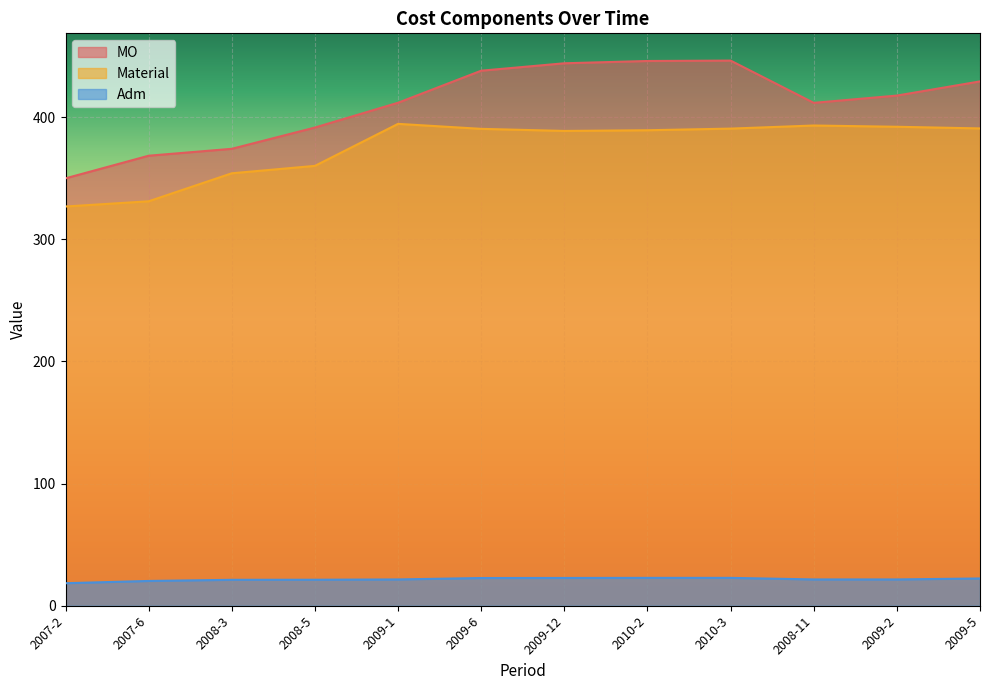

What is the spread (max minus min) of values at 2010-3?

423.4